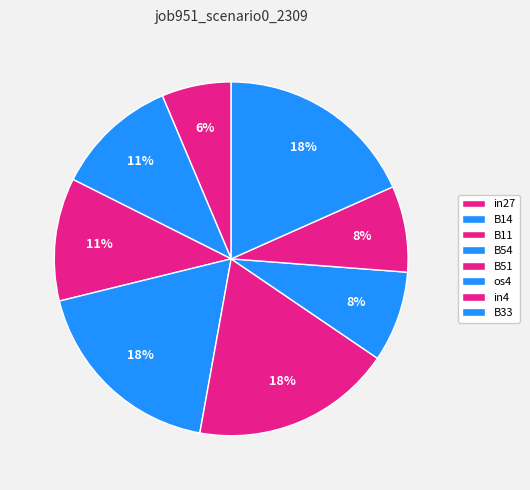

Count the number of slices in the pie.

8